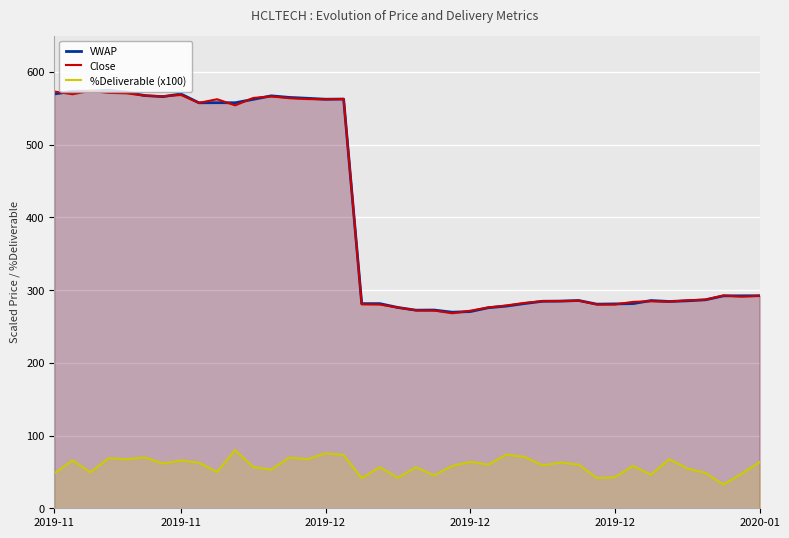

Is the value of Close at 18 greater than the value of VWAP at 2020-01?

No